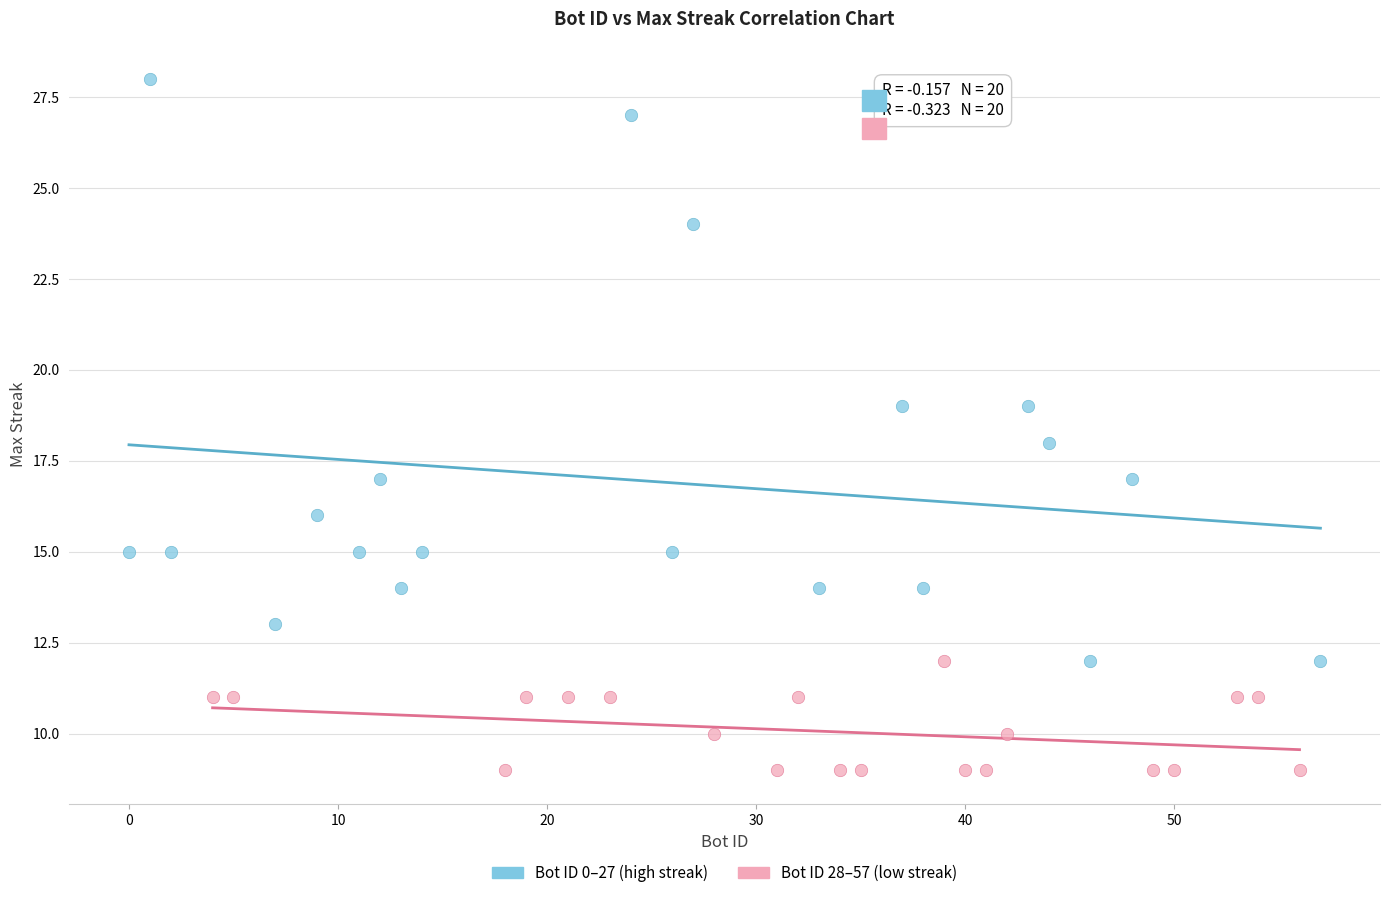

What are all the series names shown in the legend?

Bot ID 0–27 (high streak), Bot ID 28–57 (low streak)